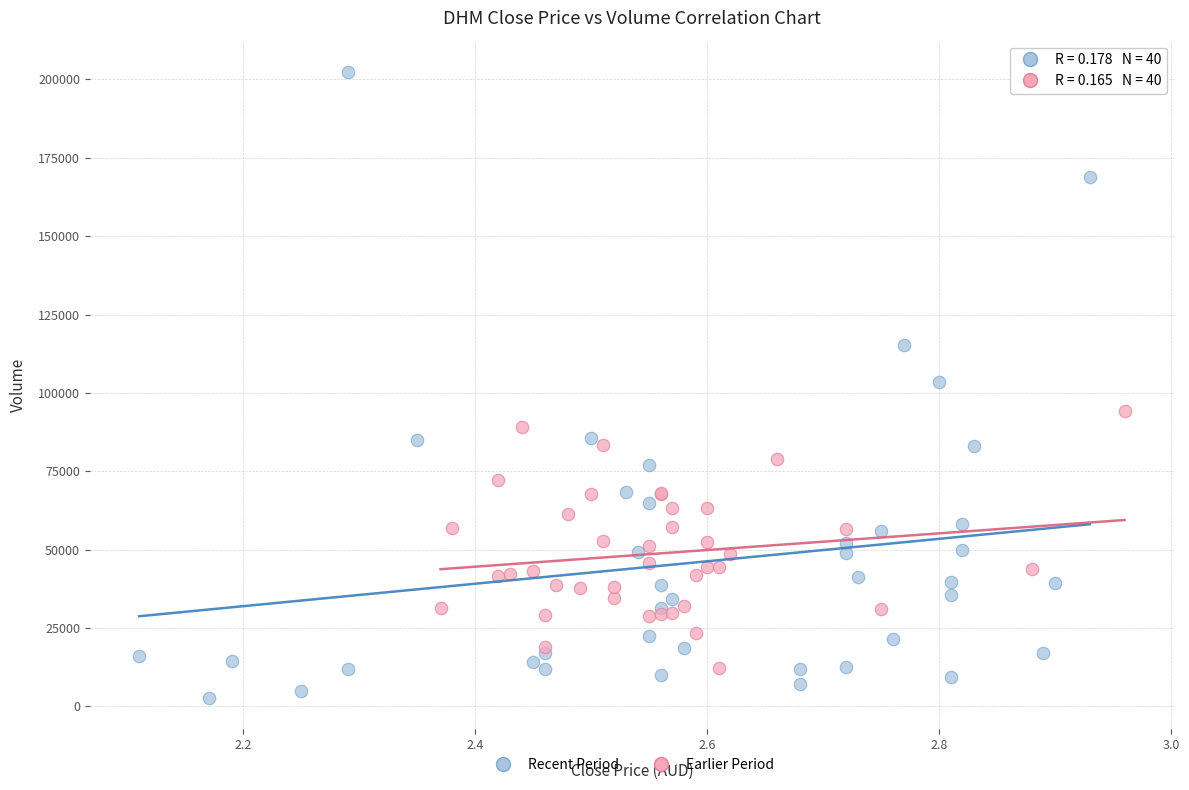

Which series contains the highest Y value?

Recent Period